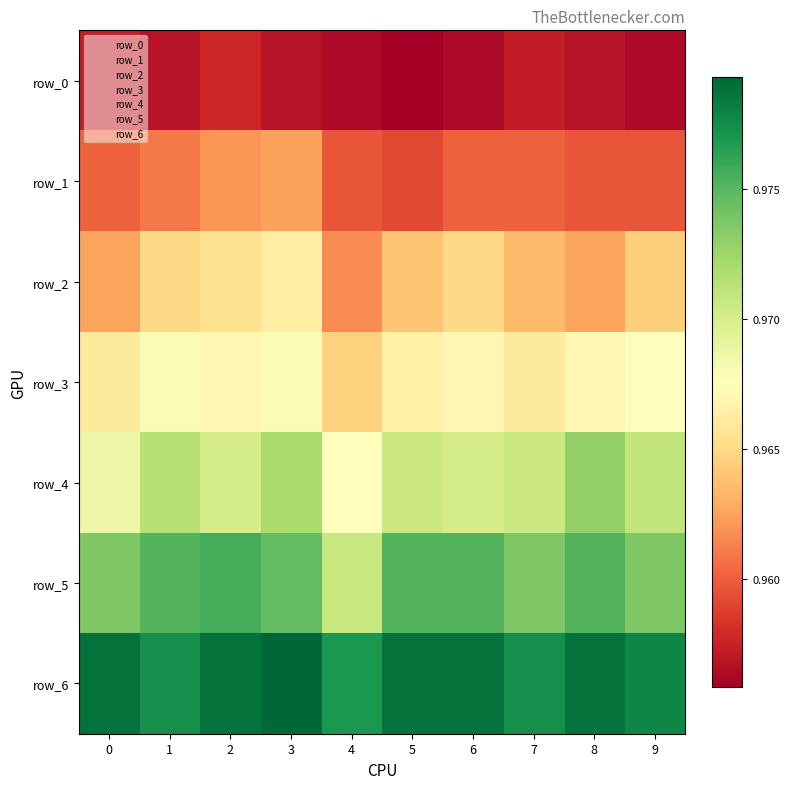

What is the average value of the row_1 series?

1.0